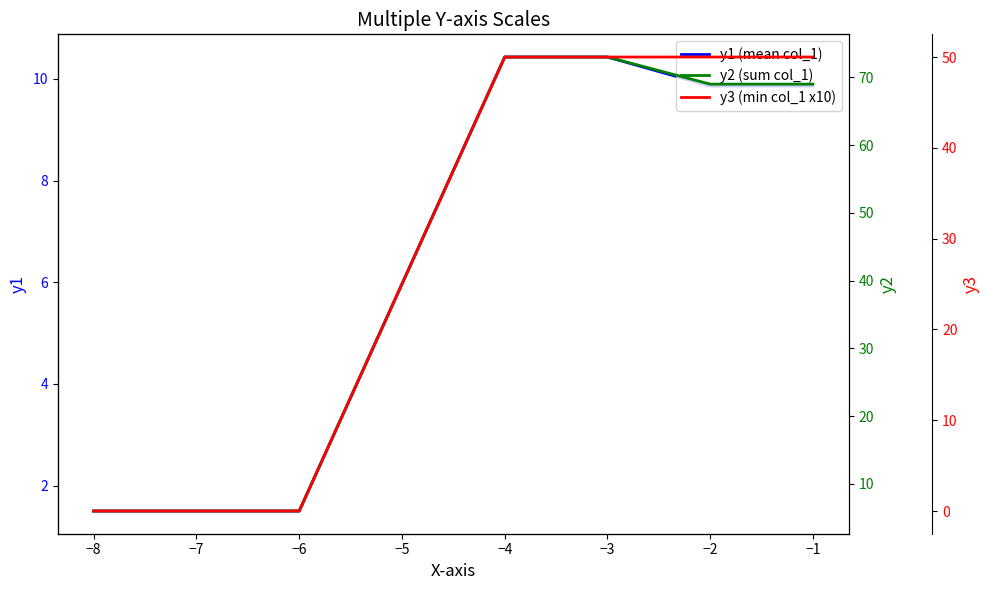

Does the chart display data point markers on the line(s)?

No